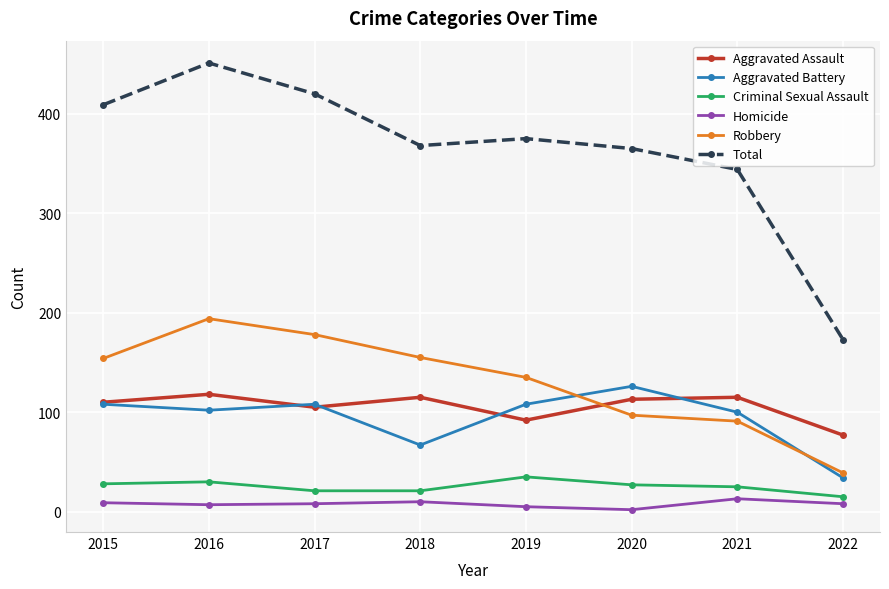

The Aggravated Assault series shows 207 at 2018. True or false?

False